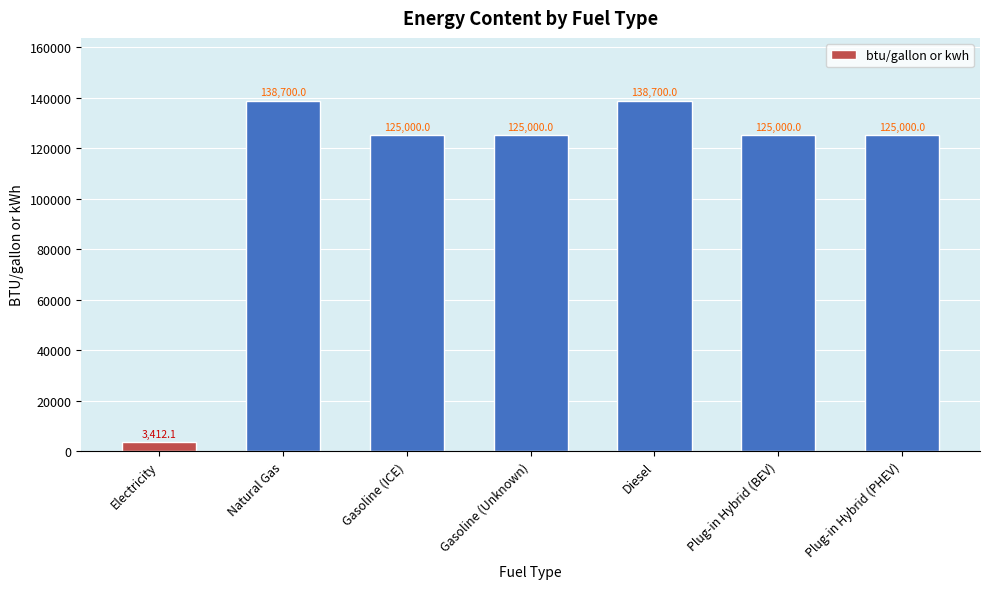

True or false: the data shows 57404.6 at Plug-in Hybrid (BEV).

False